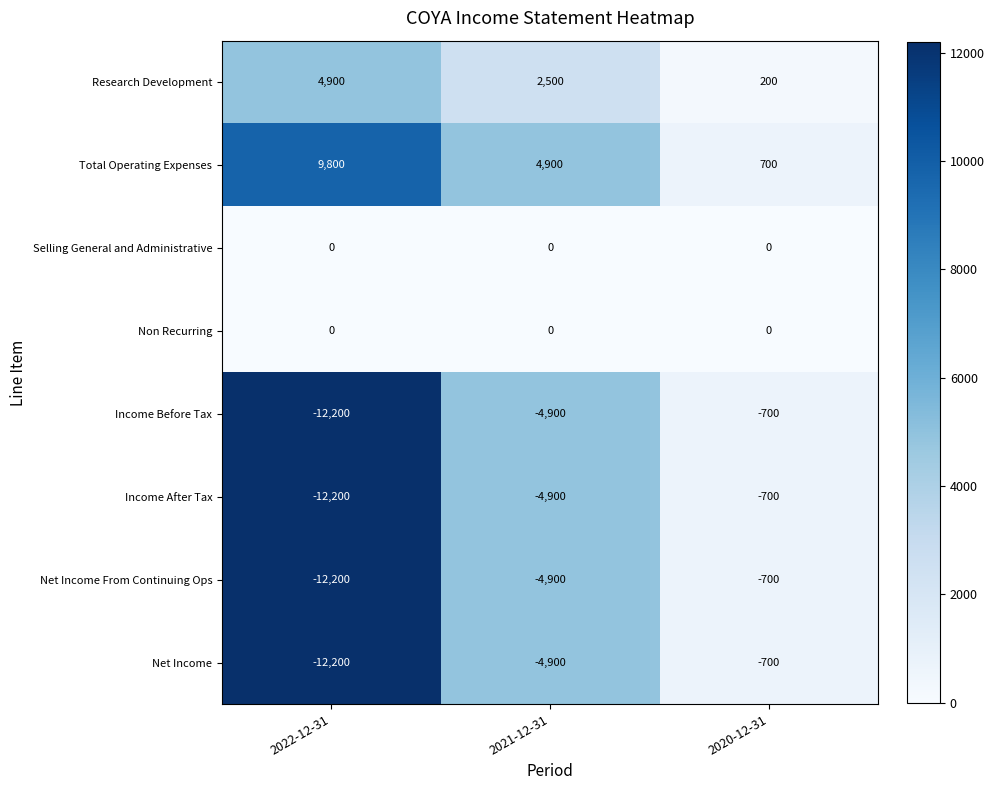

What is the total value across all series at 2022-12-31?

-34100